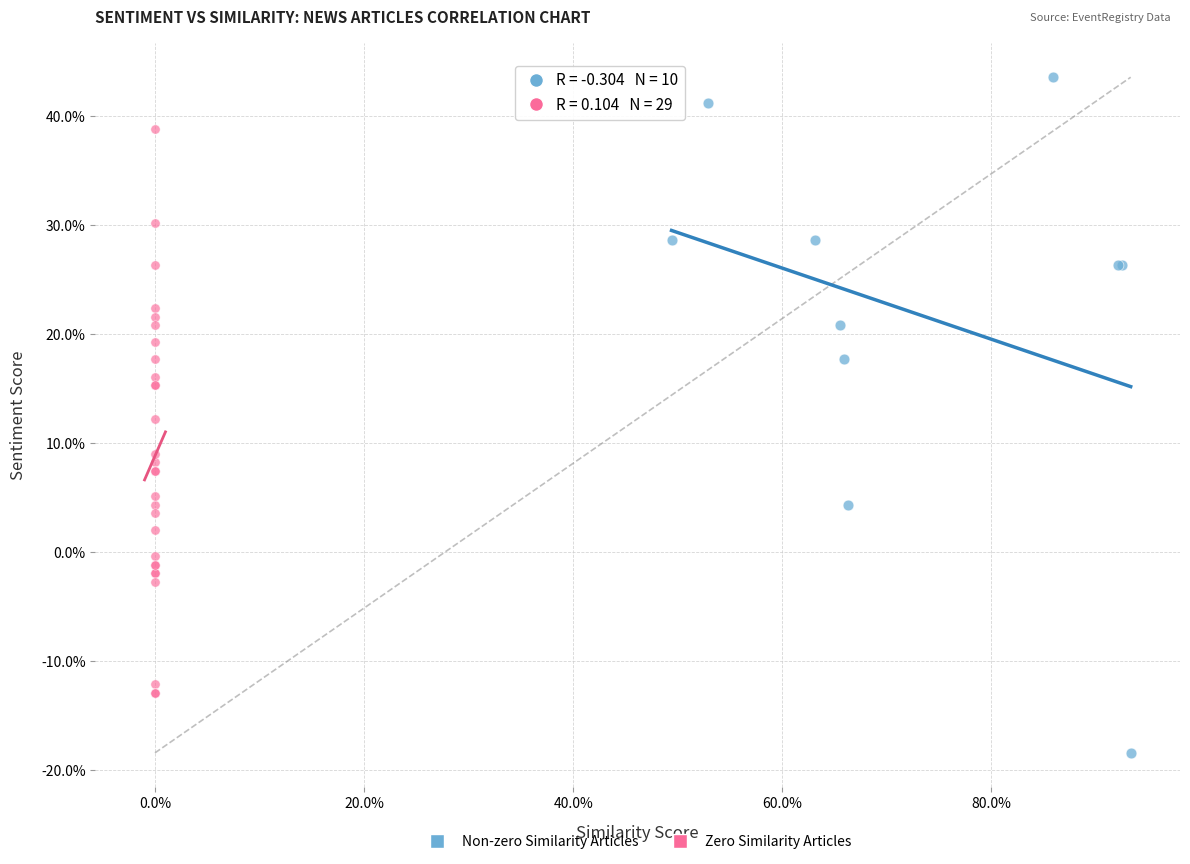

Which series contains the lowest Y value?

Non-zero Similarity Articles